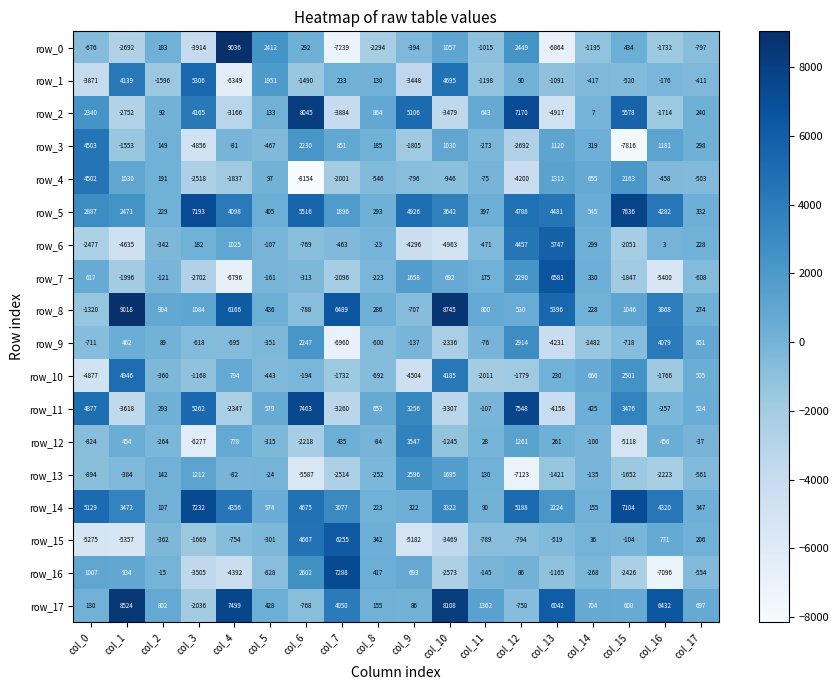

Between col_8 and col_10, which series saw the biggest shift?

row_8